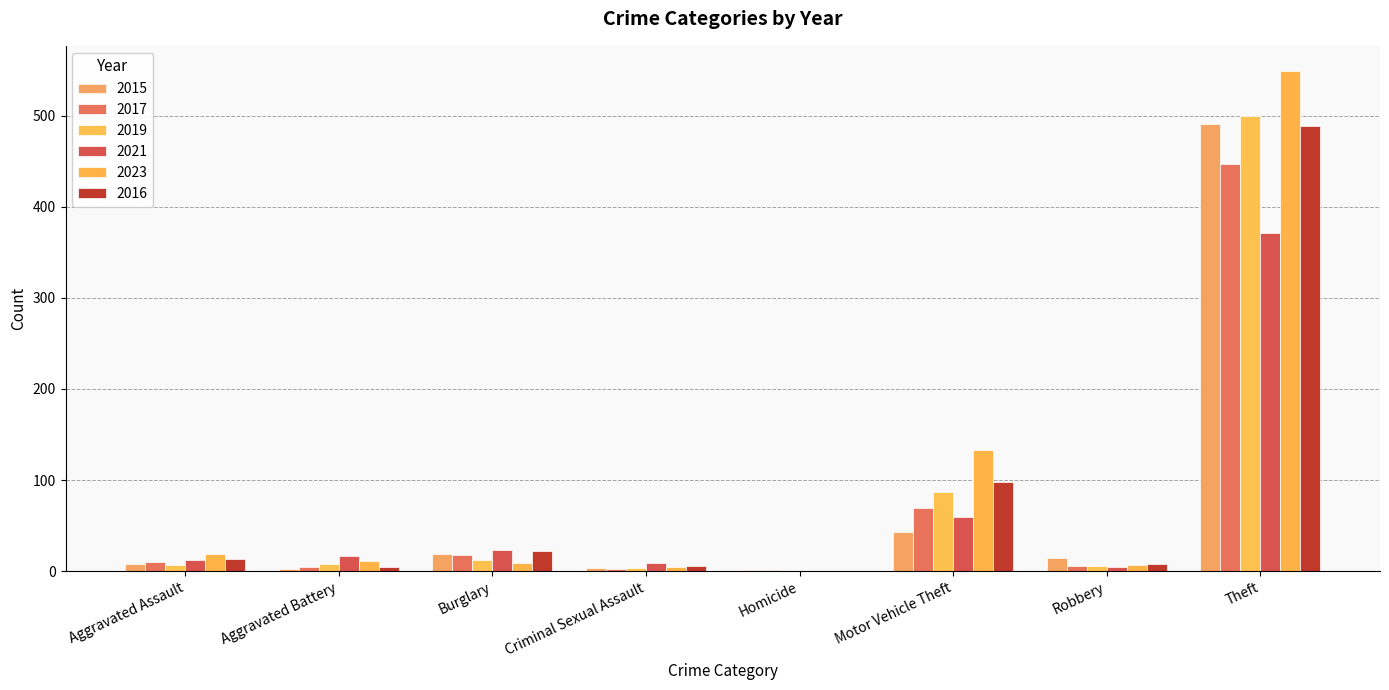

What is the average value of the 2019 series?

78